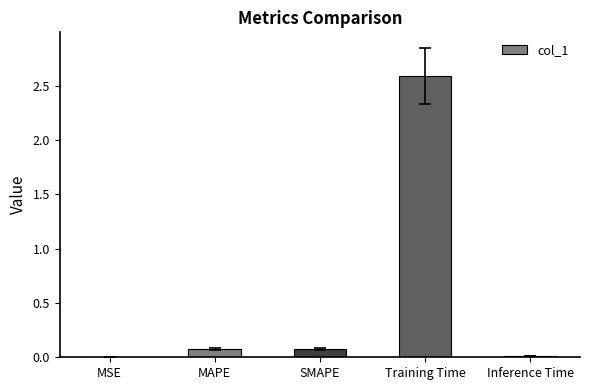

Are the bars horizontal?

No